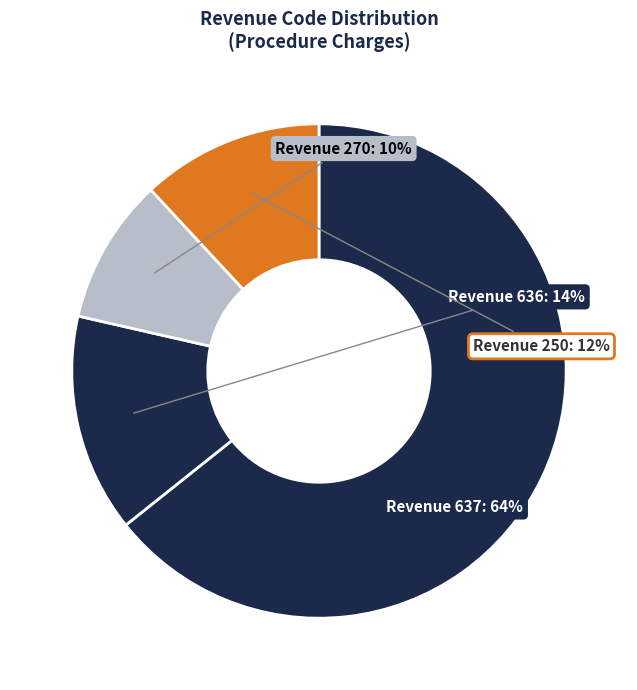

How many slices are in this pie chart?

4